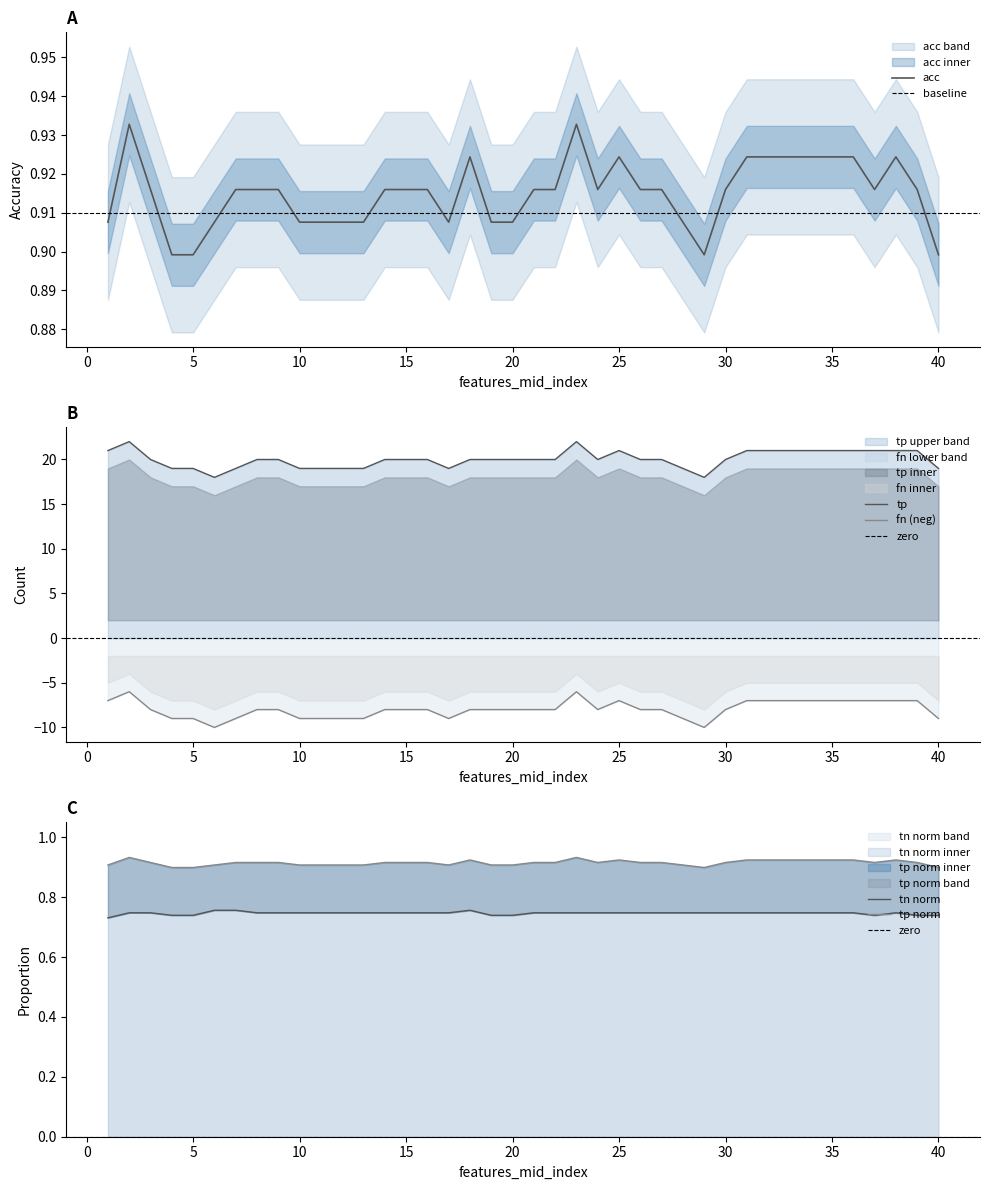

List the labels in order of tp value, largest first.

2, 23, 1, 25, 31, 32, 33, 34, 35, 36, 37, 38, 39, 3, 8, 9, 14, 15, 16, 18, 19, 20, 21, 22, 24, 26, 27, 30, 4, 5, 7, 10, 11, 12, 13, 17, 28, 40, 6, 29